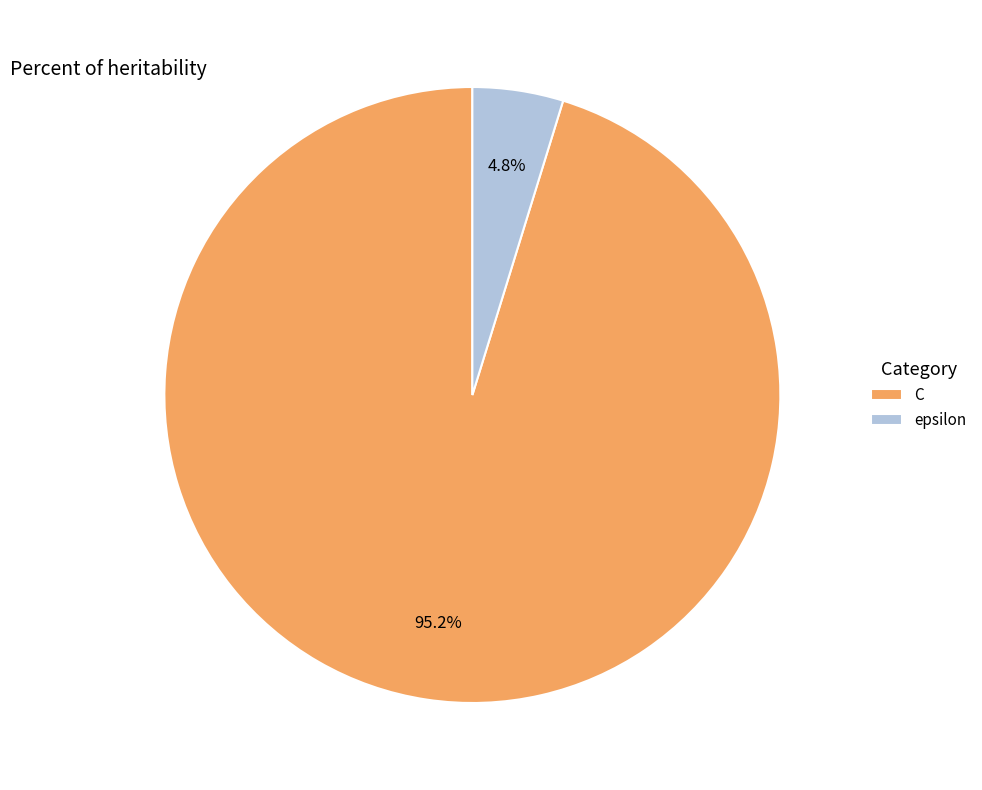

To the nearest percent, what is the difference between the C and epsilon slice percentages?

90%